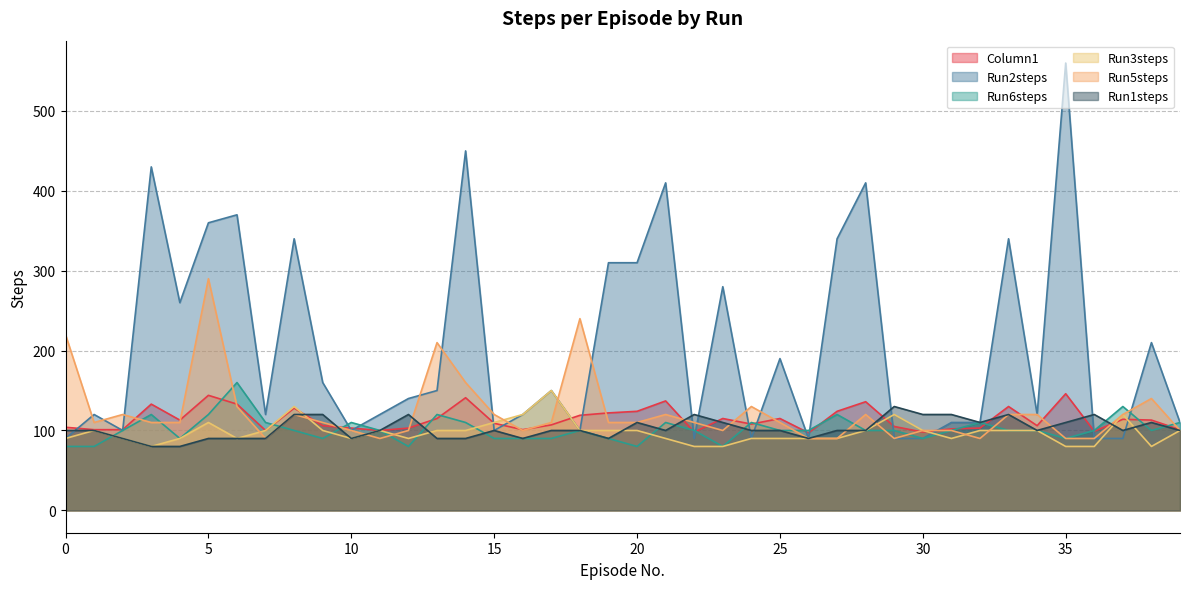

True or false: Run6steps has more than 2 interior local peaks.

True